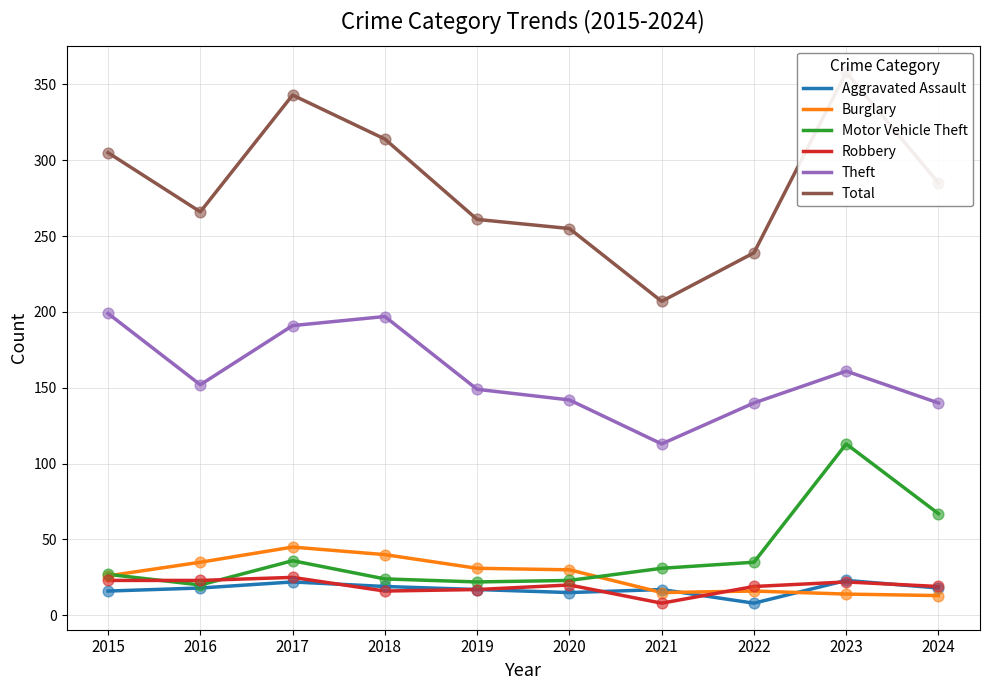

Which series reaches the maximum Y coordinate?

Total